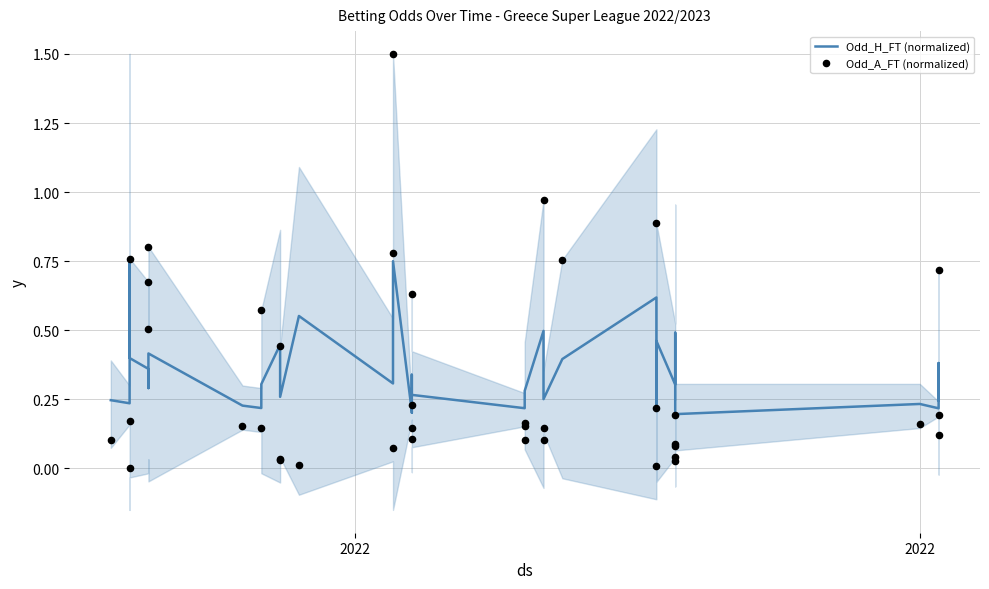

Is the value of Odd_A_FT (normalized) at 19 greater than the value of Odd_H_FT (normalized) at 32?

Yes